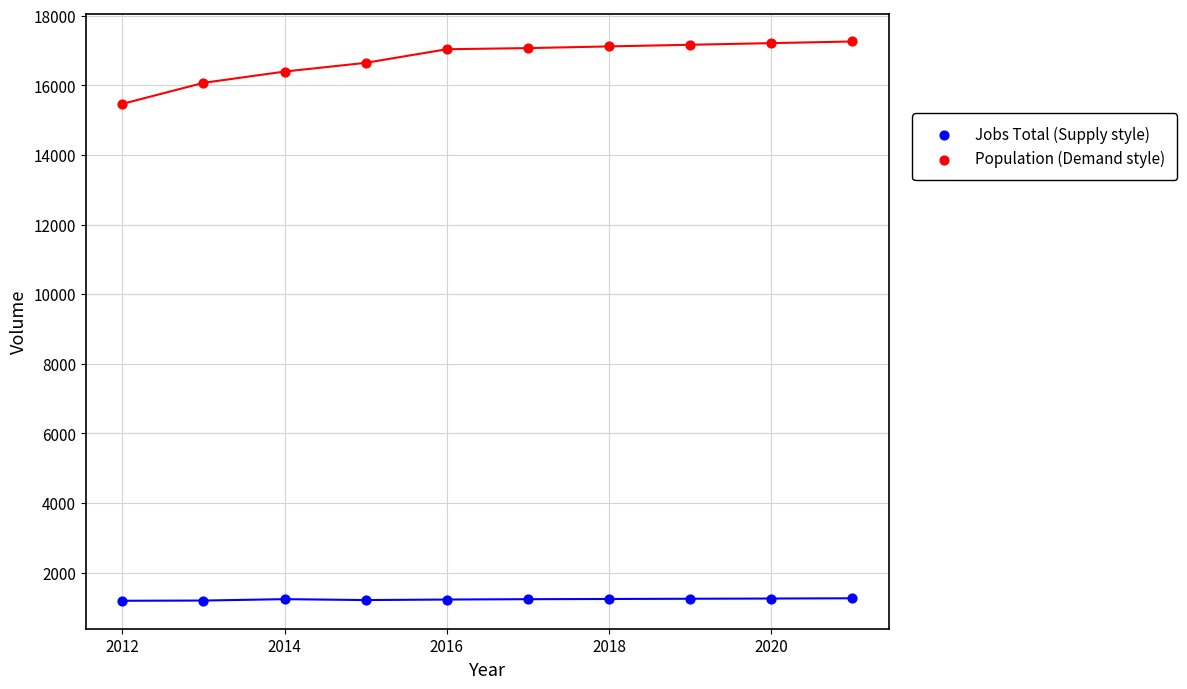

What are all the series names shown in the legend?

Jobs Total (Supply style), Population (Demand style)